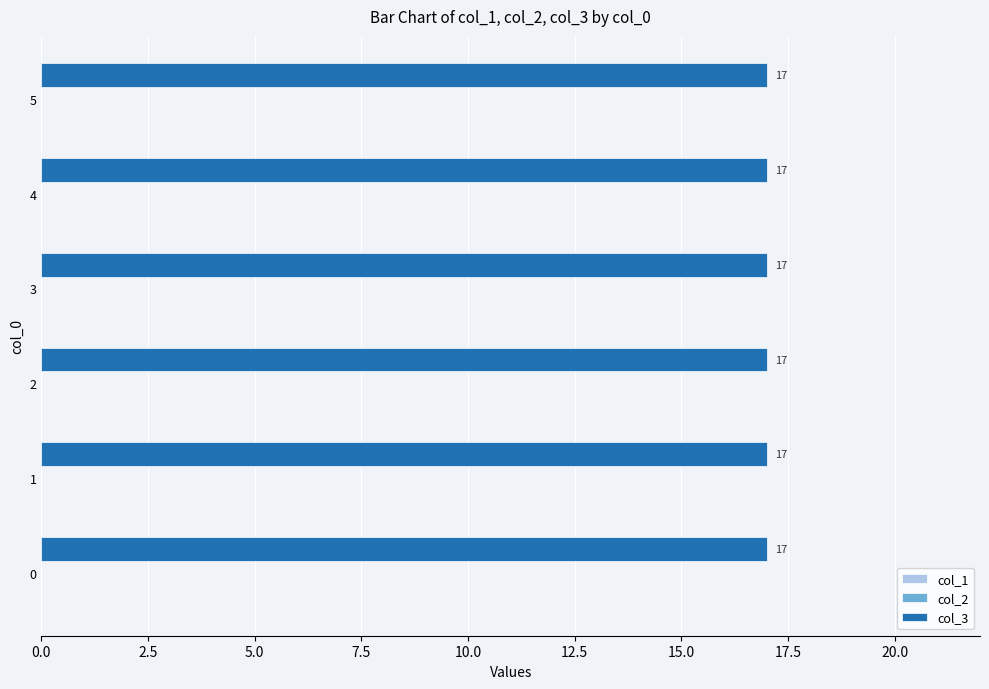

Reading left to right, what are all the values shown in this chart?

col_1: 0	0	0	0	0	0
col_2: 0	0	0	0	0	0
col_3: 17	17	17	17	17	17